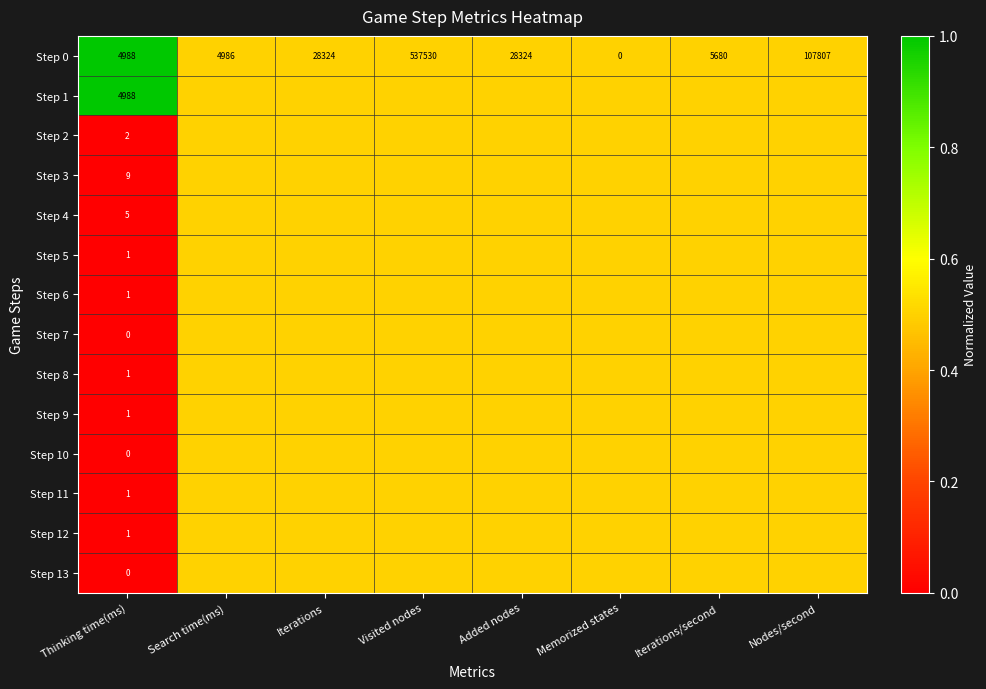

What is the sum of all Step 0 values?

717639.0